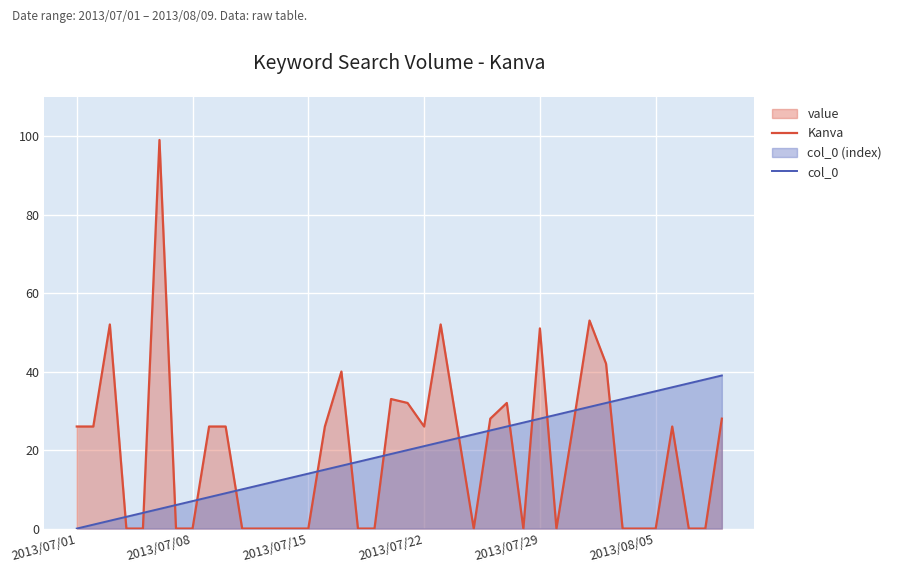

True or false: col_0 has more than 2 points higher than both neighbors.

False